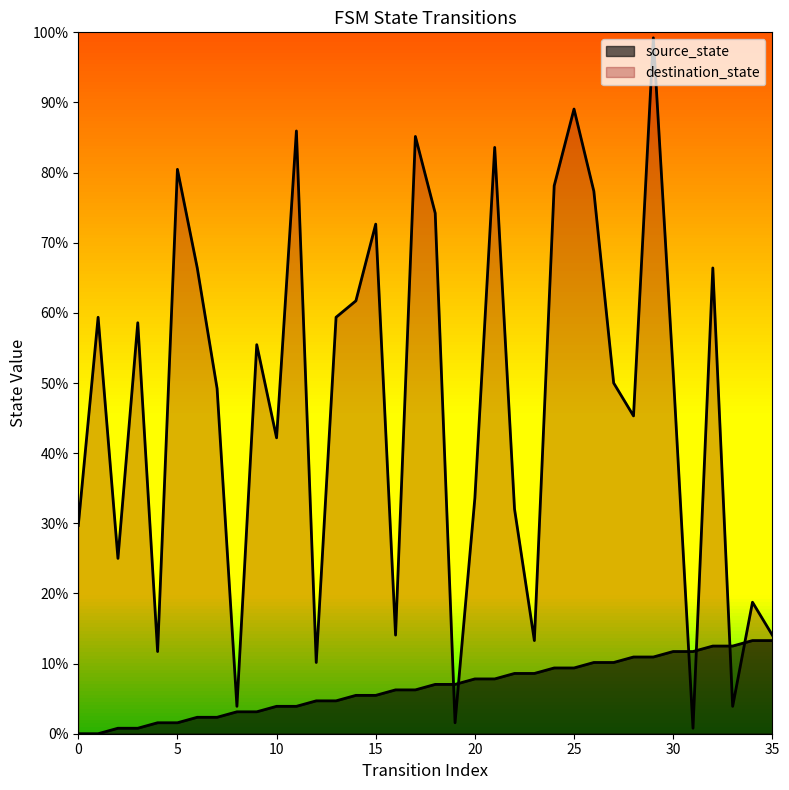

What is the total value across all series at 15?

78.1